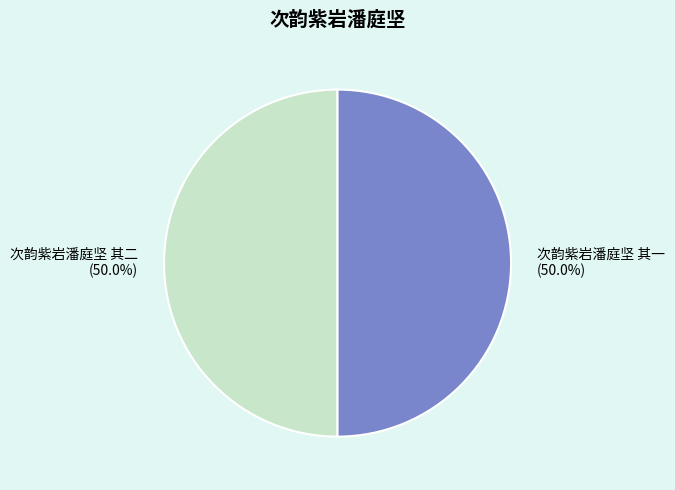

Approximately how many times larger is the value at 次韵紫岩潘庭坚 其一 compared to 次韵紫岩潘庭坚 其二?

1.0